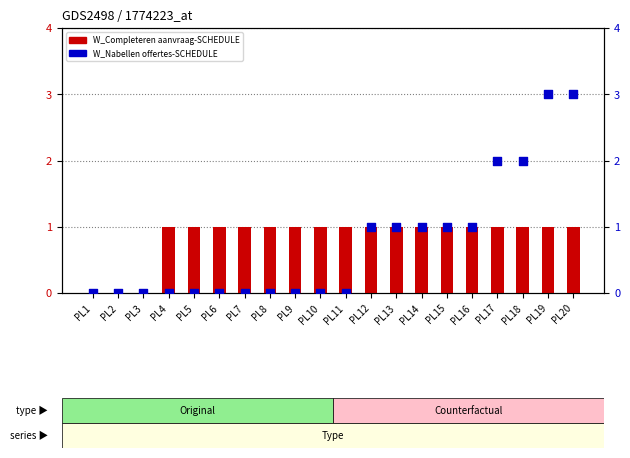

At which category is the sum across all series the highest?

PL19